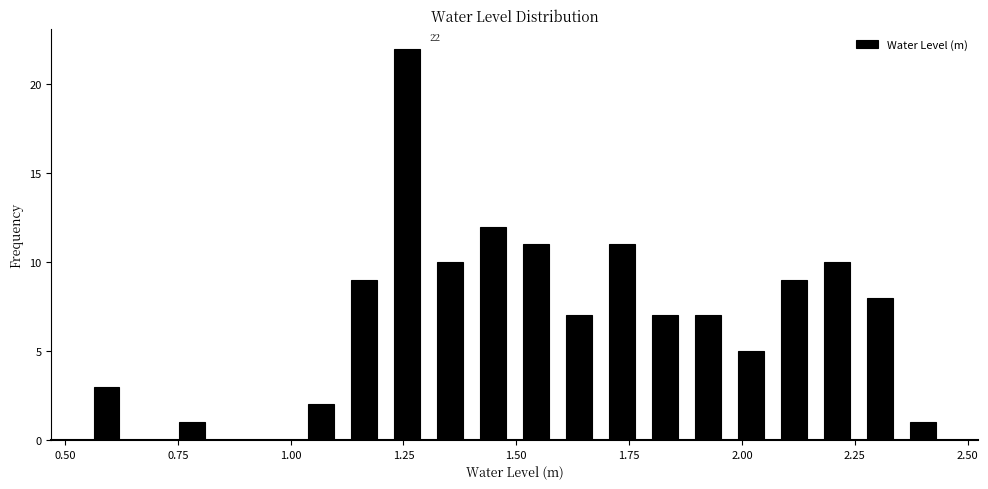

Read against the x-axis, roughly where is the centre of the tallest bar?

1.25